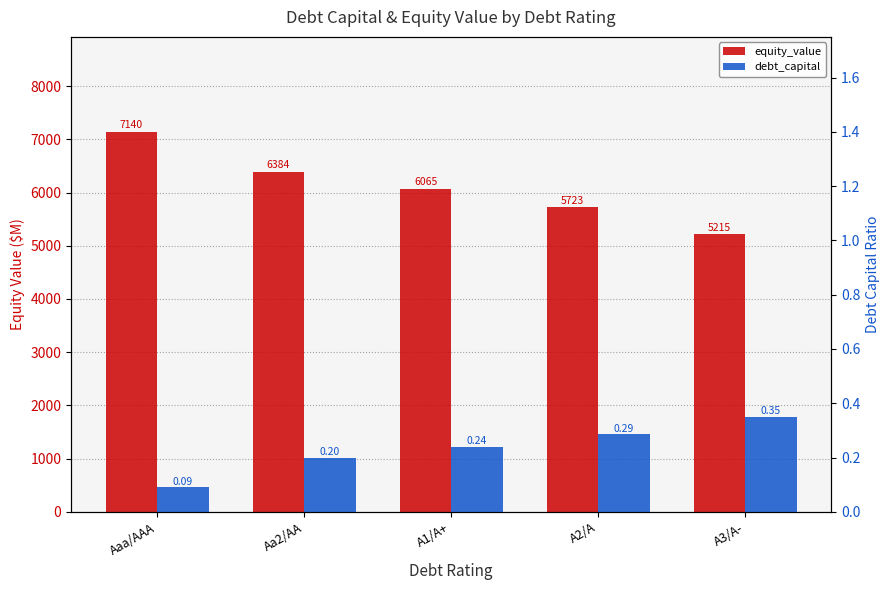

How many bars are there in each group?

2